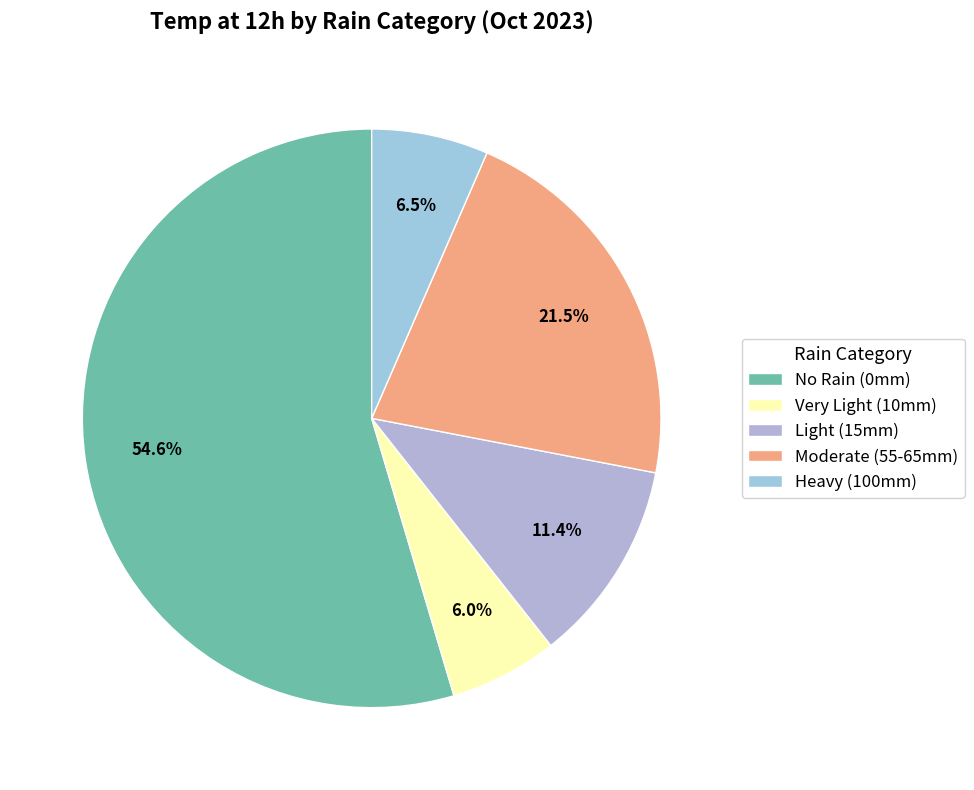

To the nearest percent, what is the average slice percentage?

20%